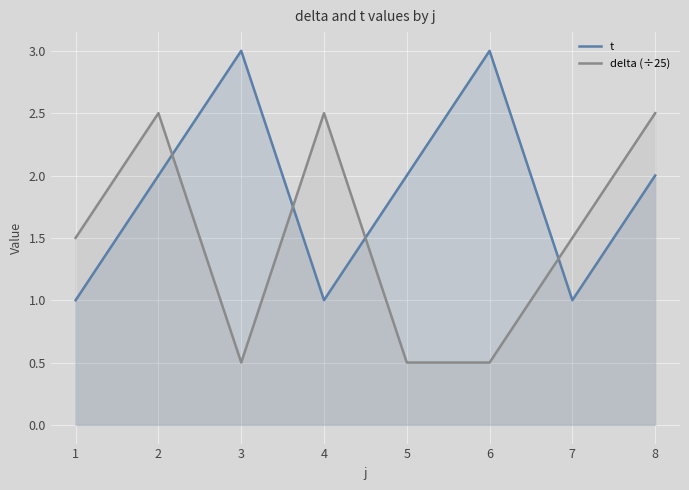

After their last crossing, which series has the higher values: t or delta (÷25)?

delta (÷25)